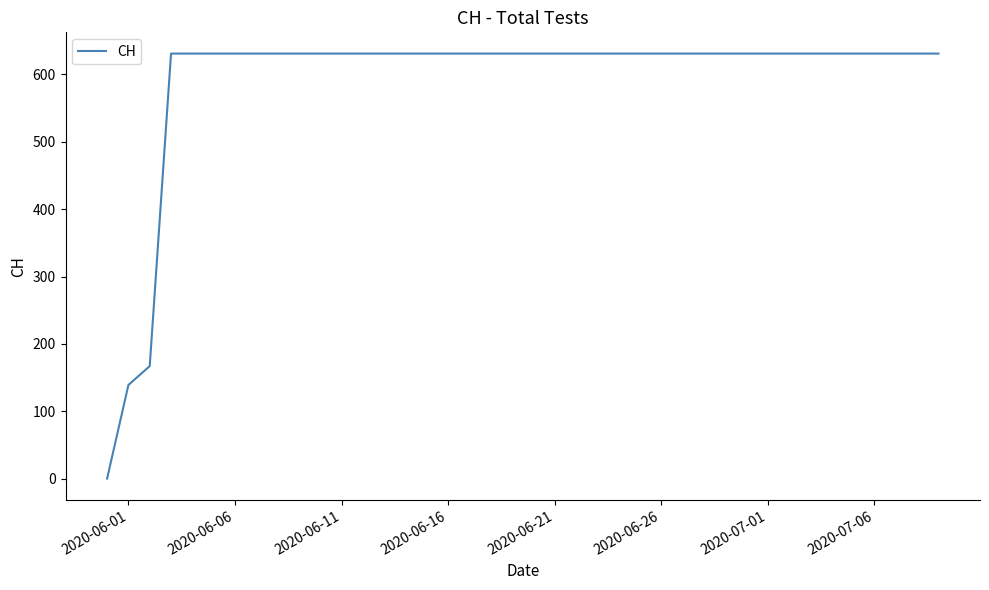

Reading left to right, extract all data points from this chart.

0	139	167	631	631	631	631	631	631	631	631	631	631	631	631	631	631	631	631	631	631	631	631	631	631	631	631	631	631	631	631	631	631	631	631	631	631	631	631	631